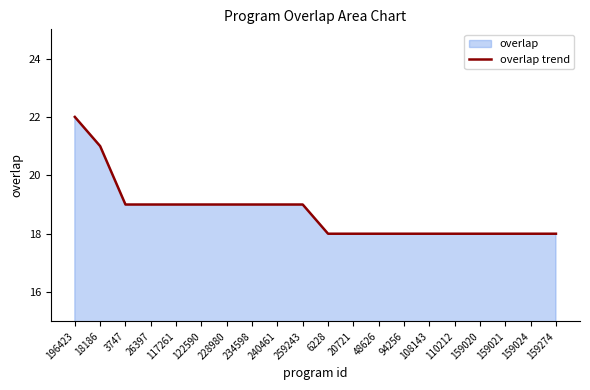

At which label does the data first exceed 19?

196423